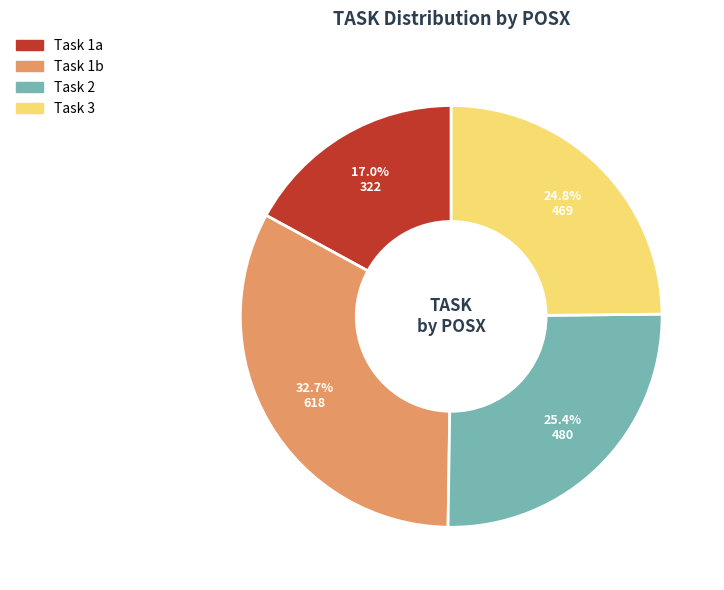

Does any single category account for the majority?

No